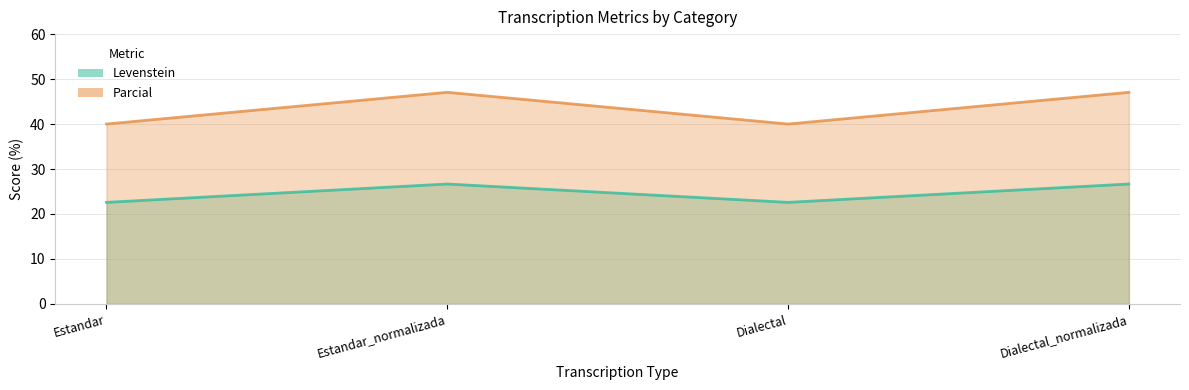

Which series has the largest range (max minus min)?

Parcial line